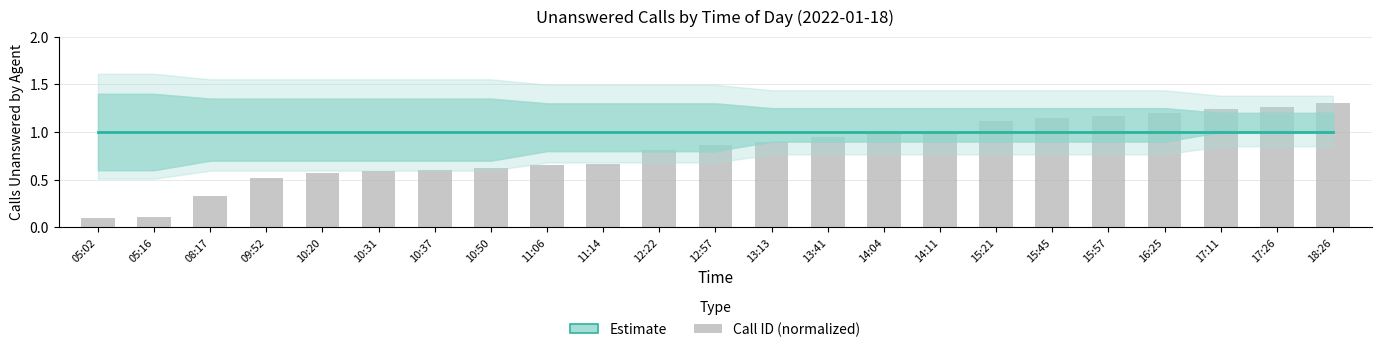

The Call ID (normalized) series shows 0.6 at 10:20. True or false?

True